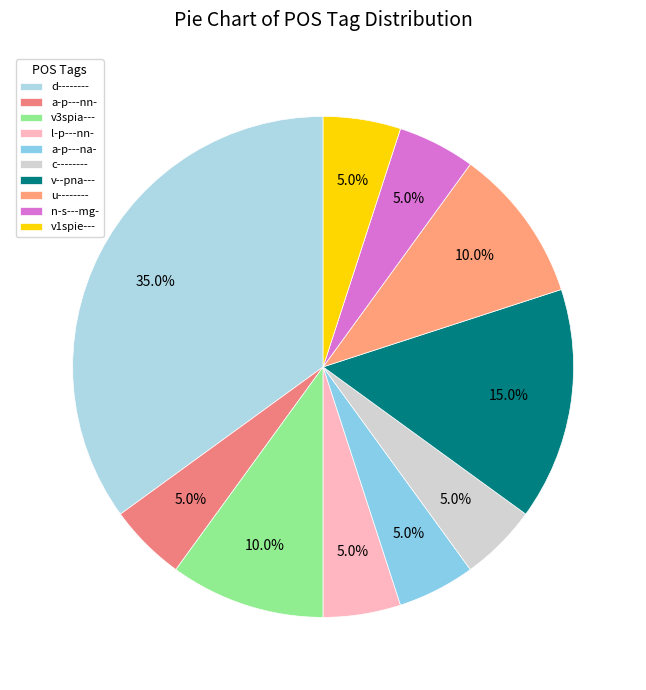

To the nearest percent, what is the difference between the largest and smallest slice percentages?

30%